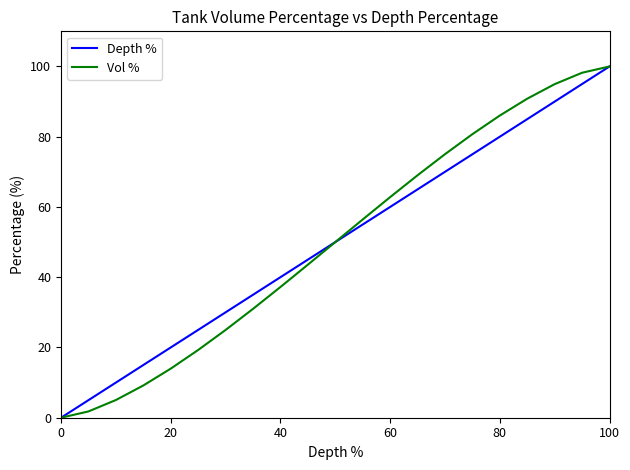

What is the maximum value for Depth %?

100.0